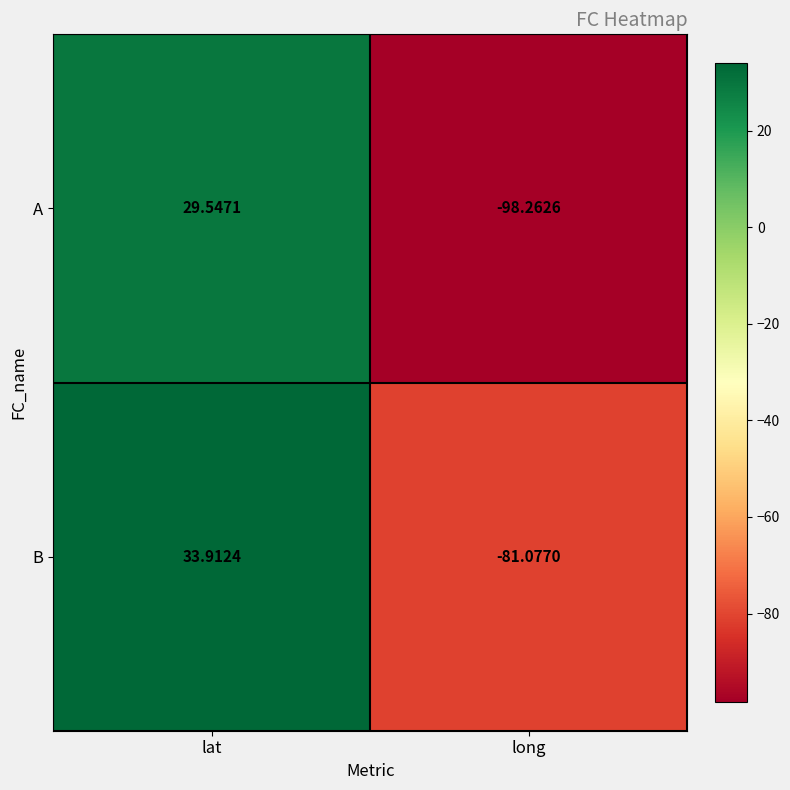

At which label is A closest to -34?

lat